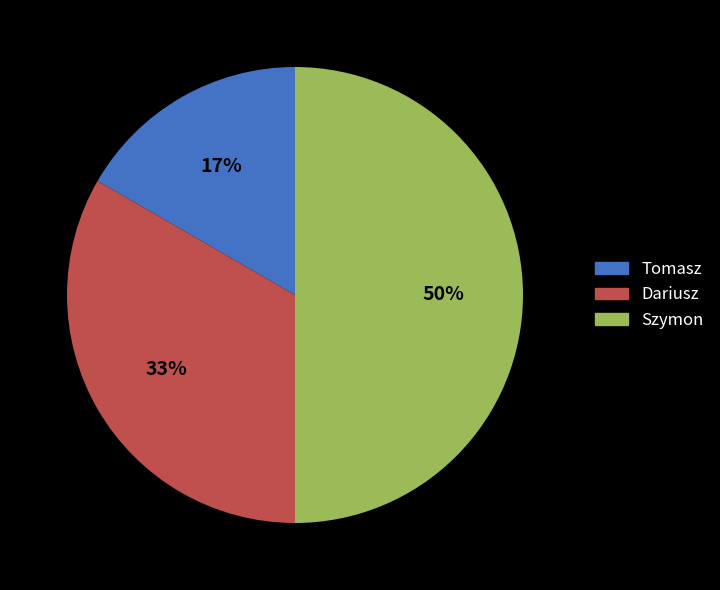

To the nearest percent, what portion does Tomasz represent?

17%